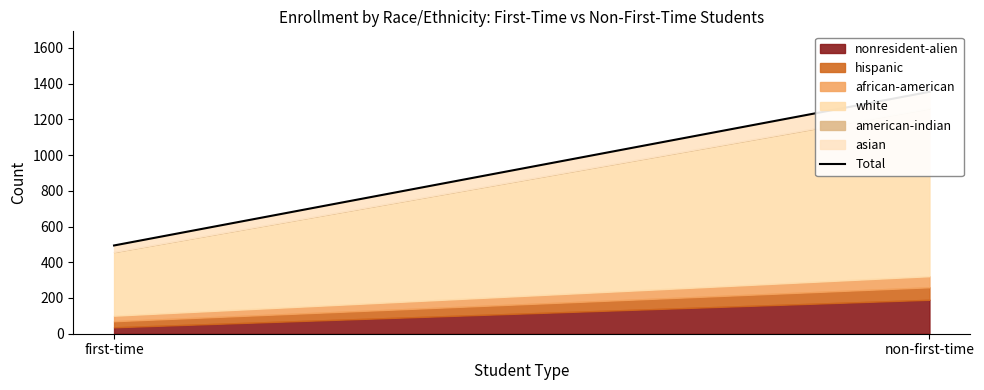

What is the change in value from first-time to non-first-time?

+860